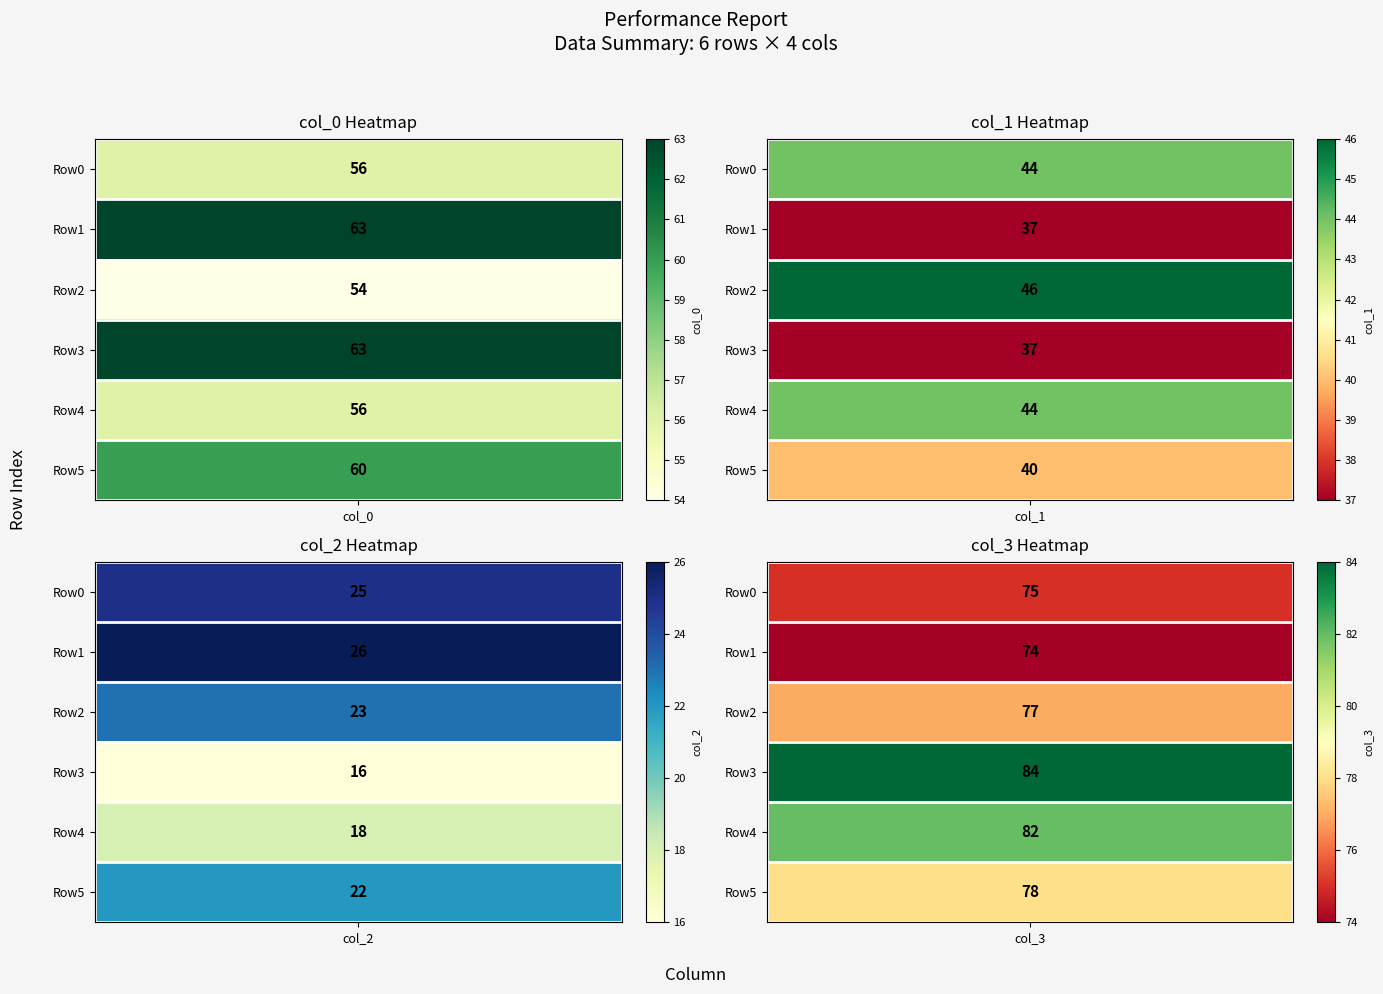

True or false: col_0 has a value of 24 at 4.

False